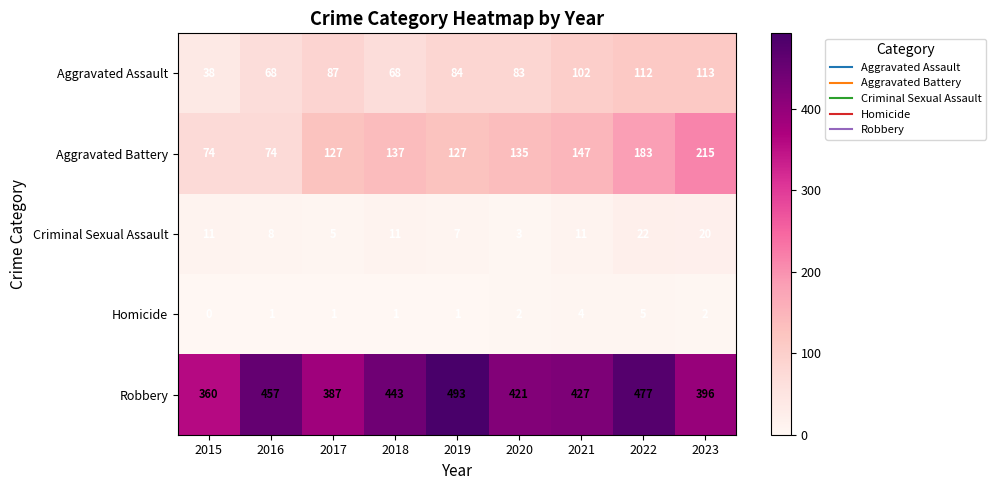

What is the minimum value for Aggravated Battery?

74